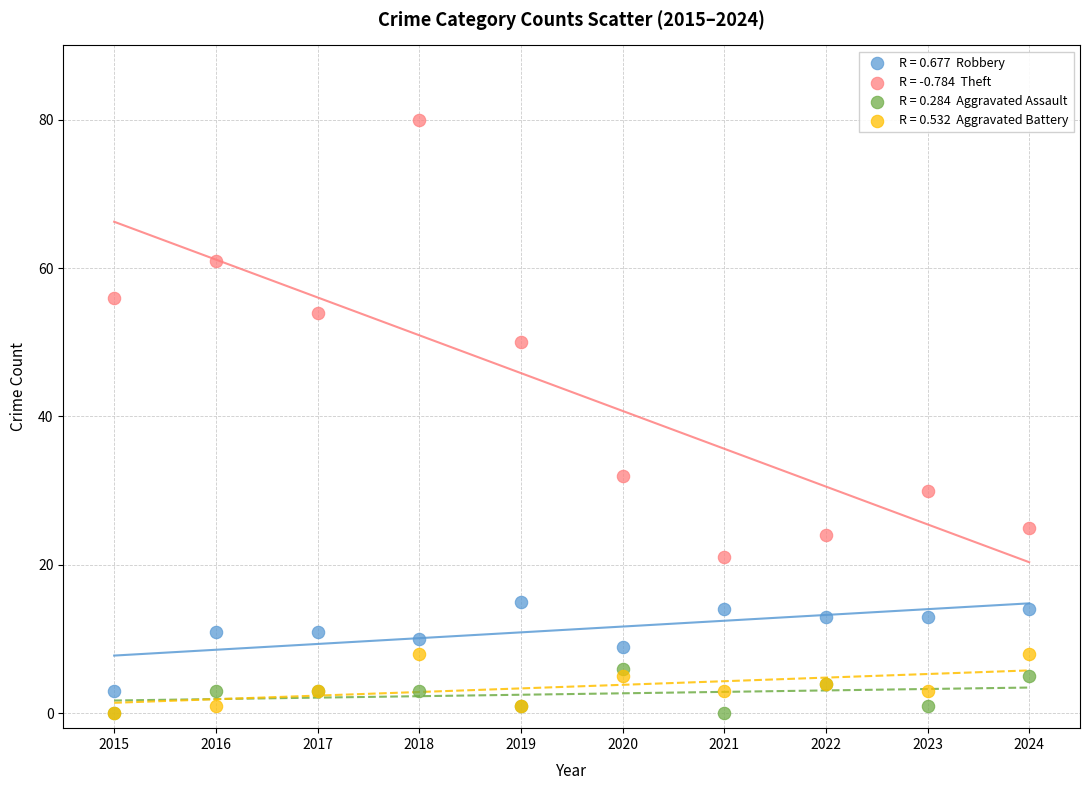

Across all series, what Y value is closest to 40?

32